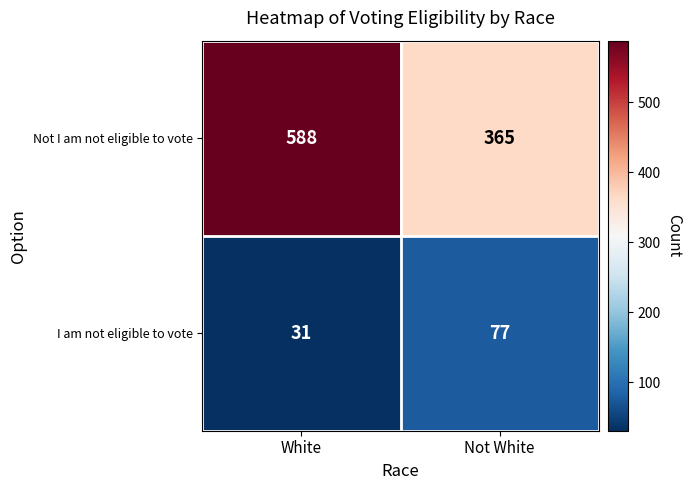

What is the difference between the maximum and minimum values in the Not I am not eligible to vote series?

223